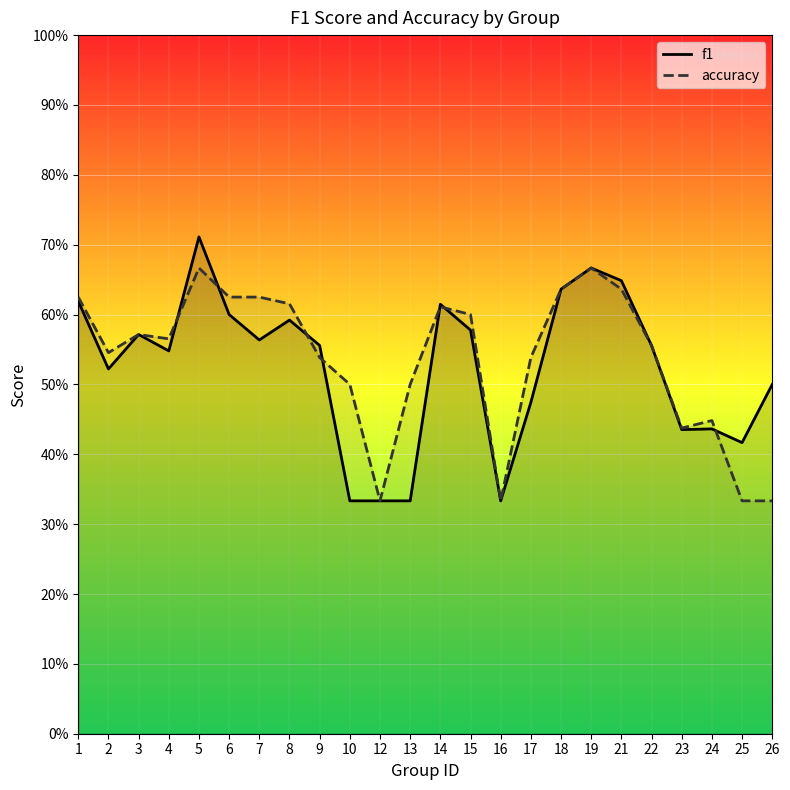

True or false: f1 has more than 2 interior local peaks.

True